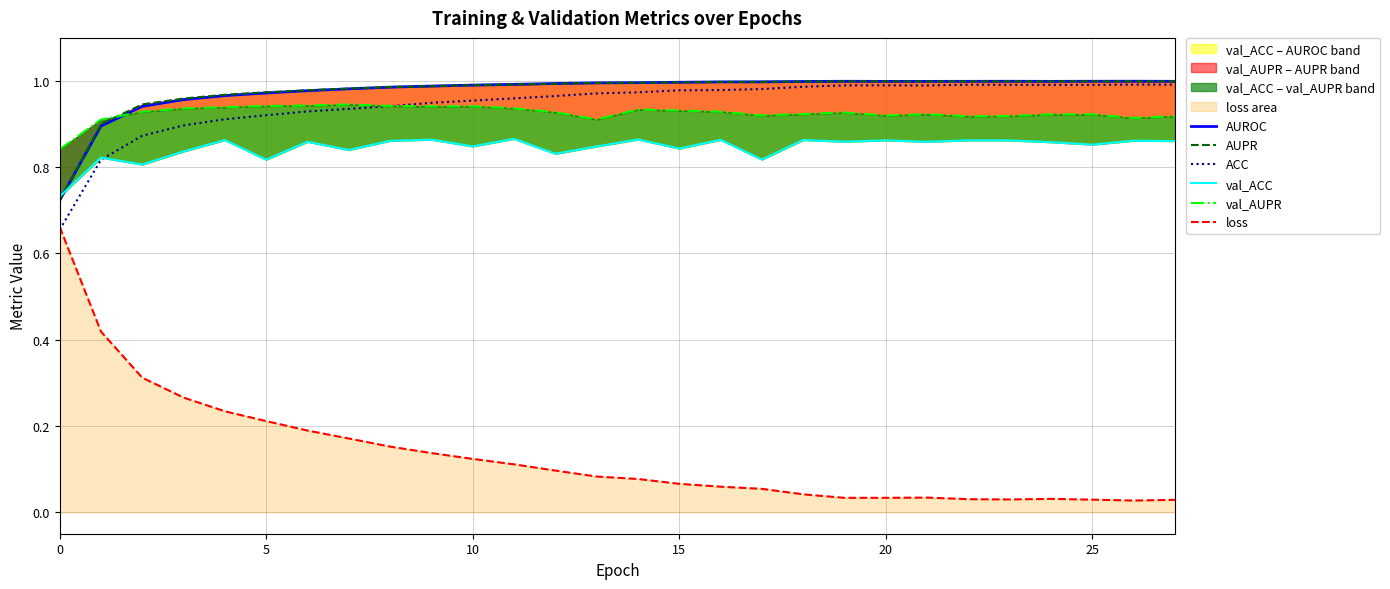

Reading left to right, list all the values displayed in this chart.

AUROC: 0.7	0.9	0.9	1.0	1.0	1.0	1.0	1.0	1.0	1.0	1.0	1.0	1.0	1.0	1.0	1.0	1.0	1.0	1.0	1.0	1.0	1.0	1.0	1.0	1.0	1.0	1.0	1.0
AUPR: 0.7	0.9	0.9	1.0	1.0	1.0	1.0	1.0	1.0	1.0	1.0	1.0	1.0	1.0	1.0	1.0	1.0	1.0	1.0	1.0	1.0	1.0	1.0	1.0	1.0	1.0	1.0	1.0
ACC: 0.7	0.8	0.9	0.9	0.9	0.9	0.9	0.9	0.9	0.9	1.0	1.0	1.0	1.0	1.0	1.0	1.0	1.0	1.0	1.0	1.0	1.0	1.0	1.0	1.0	1.0	1.0	1.0
val_ACC: 0.7	0.8	0.8	0.8	0.9	0.8	0.9	0.8	0.9	0.9	0.8	0.9	0.8	0.8	0.9	0.8	0.9	0.8	0.9	0.9	0.9	0.9	0.9	0.9	0.9	0.9	0.9	0.9
val_AUPR: 0.8	0.9	0.9	0.9	0.9	0.9	0.9	0.9	0.9	0.9	0.9	0.9	0.9	0.9	0.9	0.9	0.9	0.9	0.9	0.9	0.9	0.9	0.9	0.9	0.9	0.9	0.9	0.9
loss: 0.7	0.4	0.3	0.3	0.2	0.2	0.2	0.2	0.2	0.1	0.1	0.1	0.1	0.1	0.1	0.1	0.1	0.1	0.0	0.0	0.0	0.0	0.0	0.0	0.0	0.0	0.0	0.0